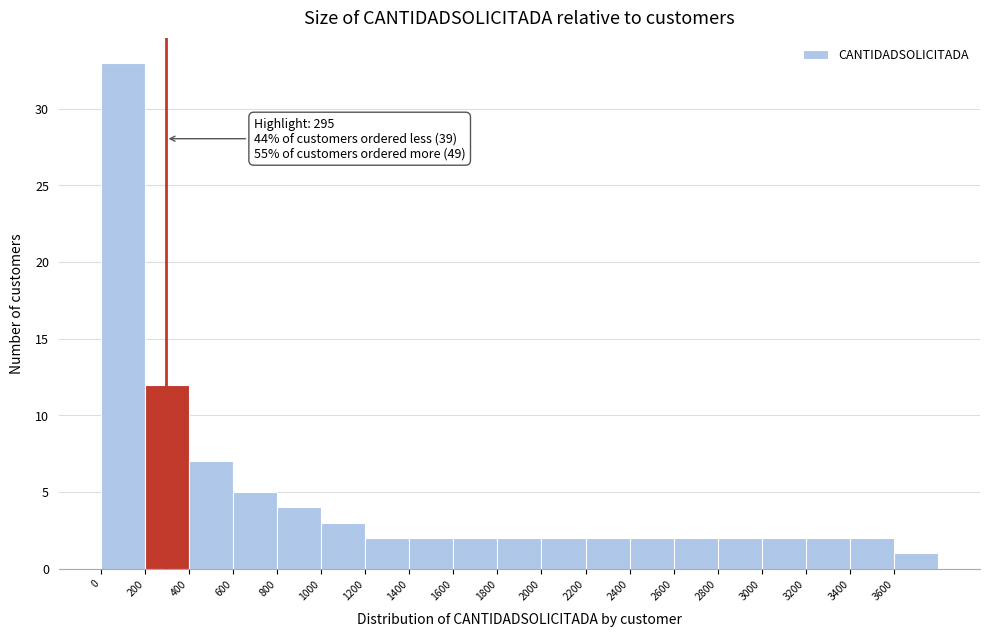

Over which range of the x-axis is the bar tallest?

0 to 200